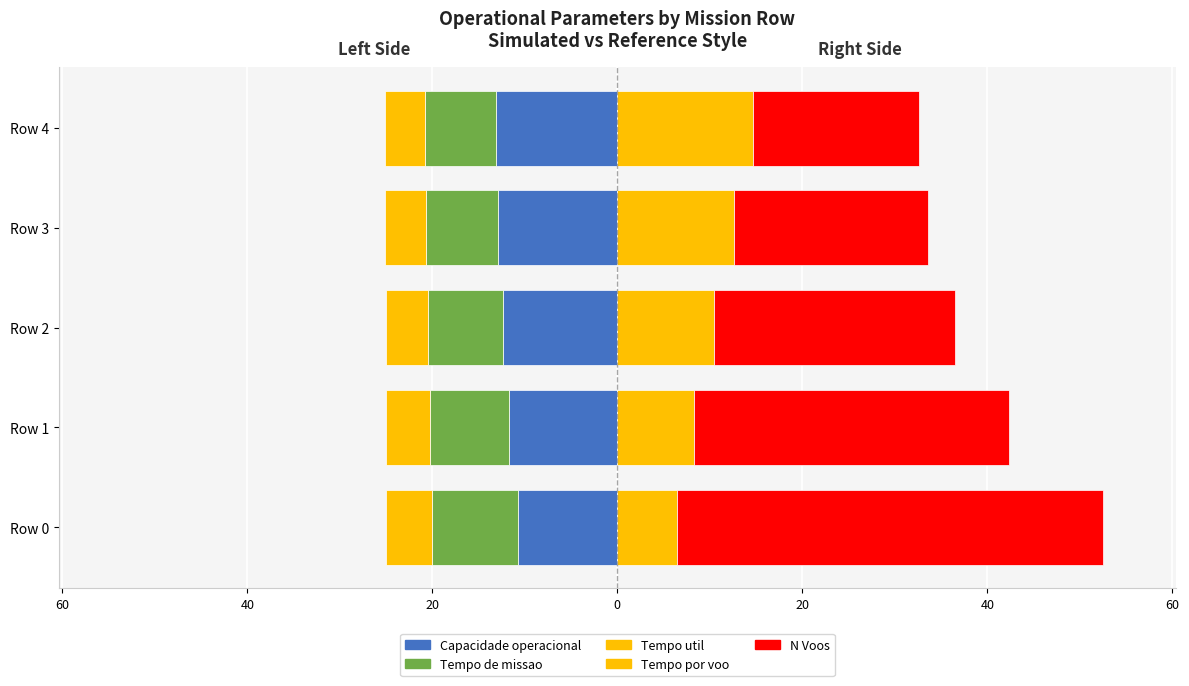

How many values in the N Voos series exceed 26?

3